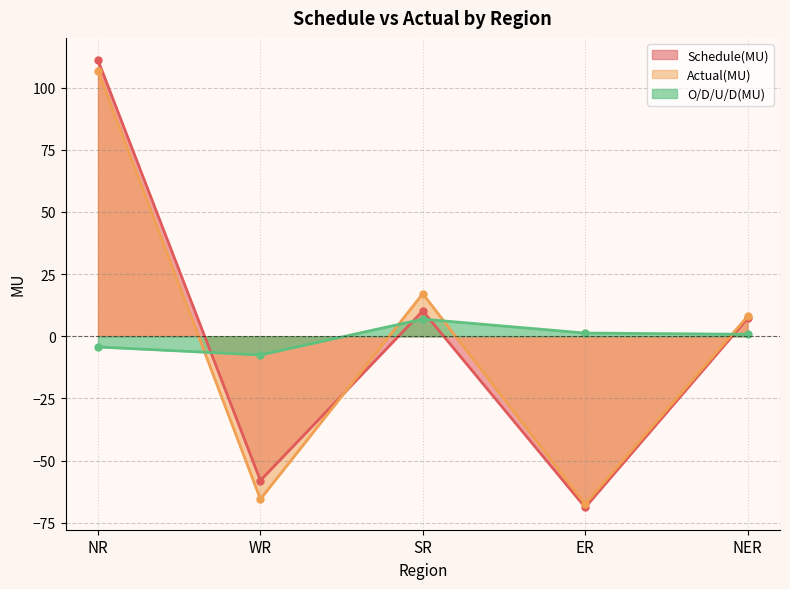

At which label does Schedule(MU) first exceed 7?

NR